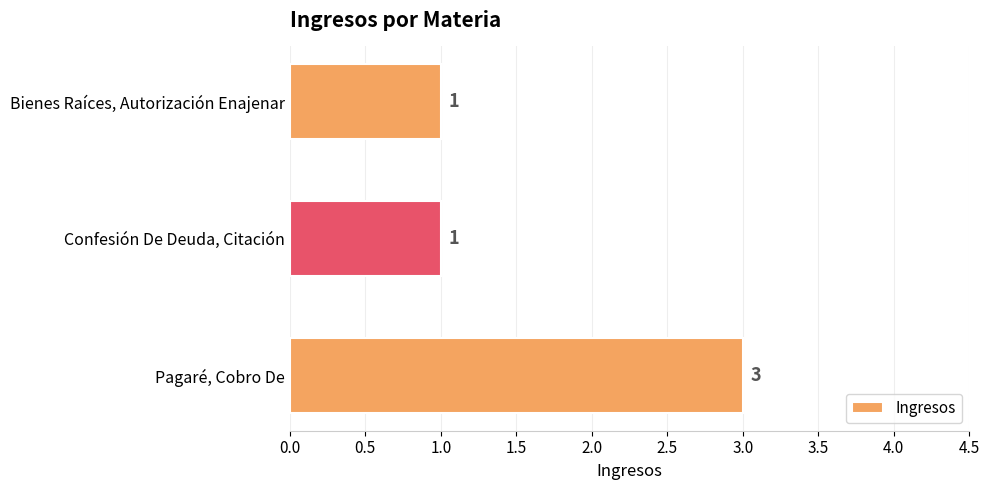

Count the values in the range 1 to 3.

3